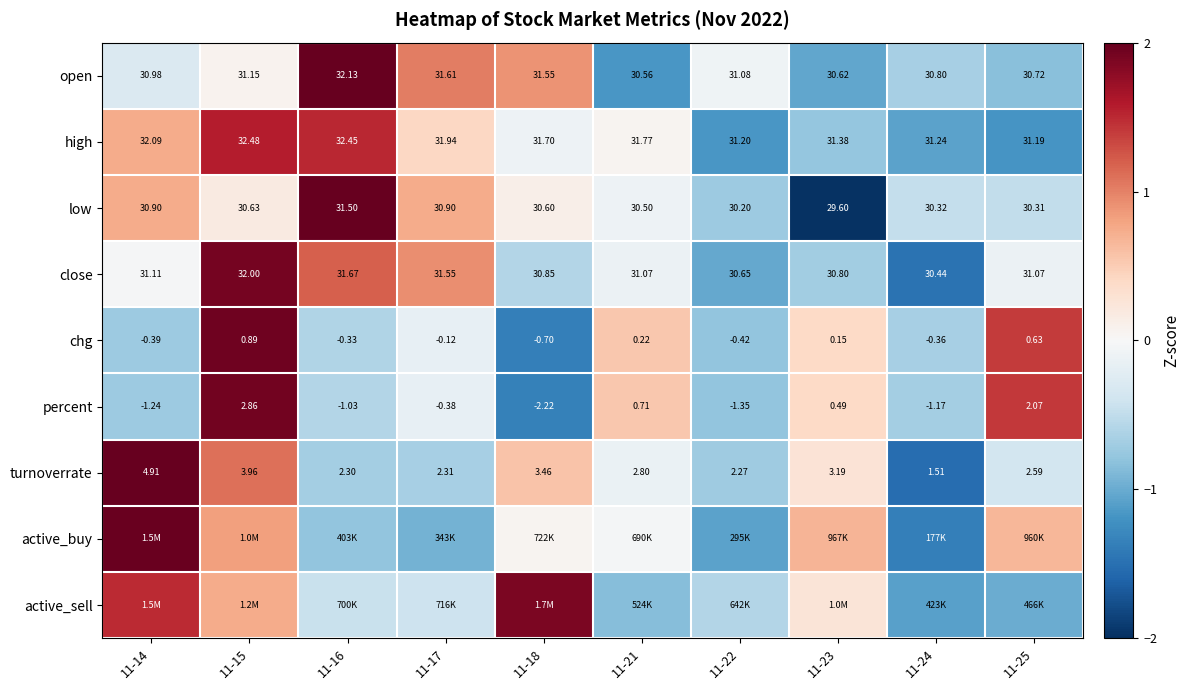

What is the total value across all series at 11-25?

-0.5